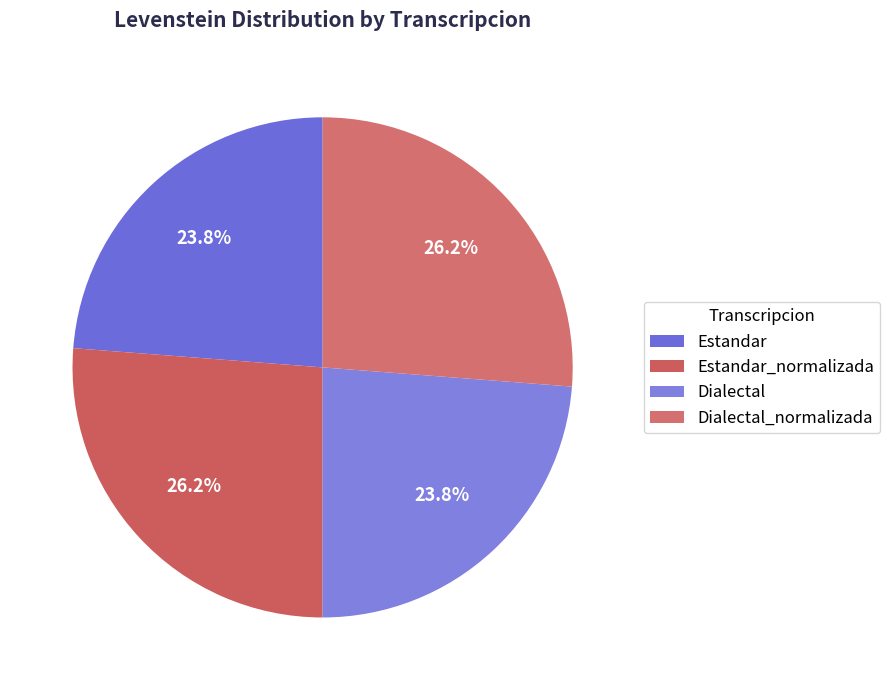

How many segments does this pie chart have?

4